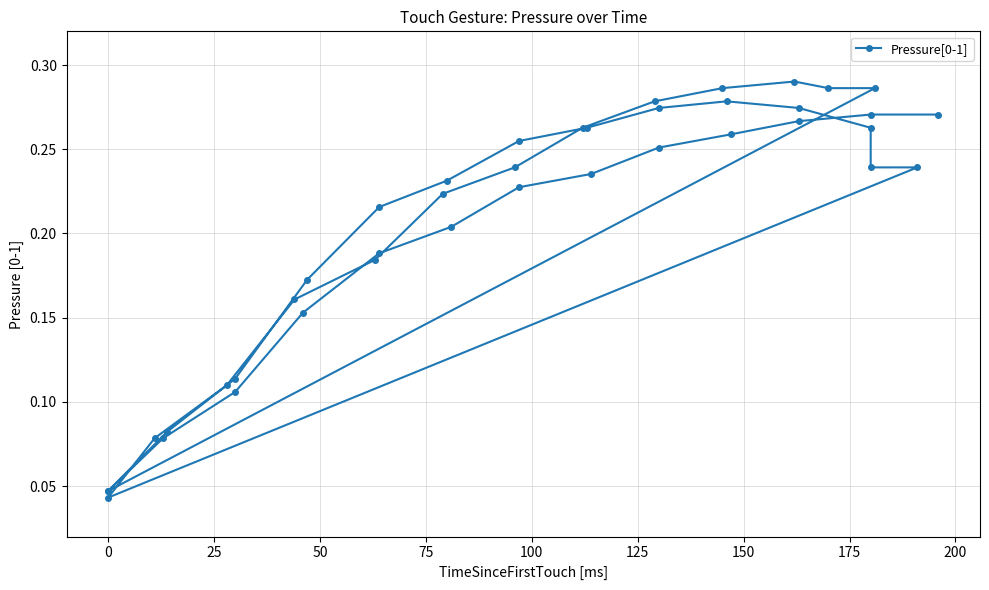

Count the values in the range 0 to 1.

40